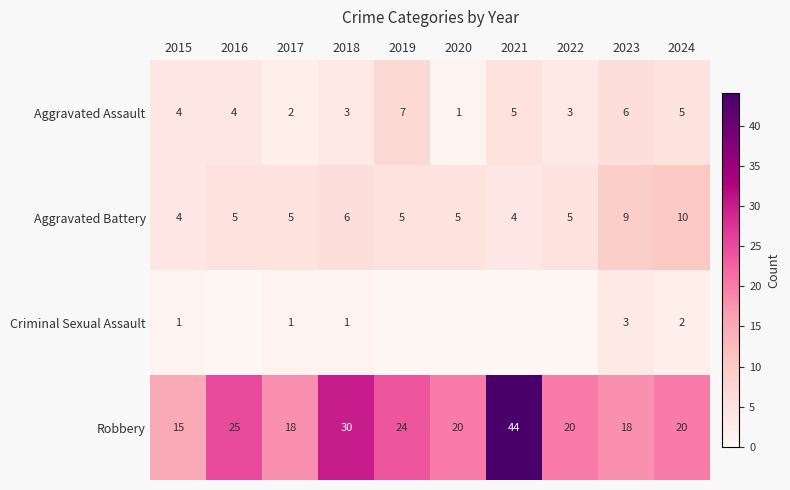

At which label is Robbery closest to 29?

2018